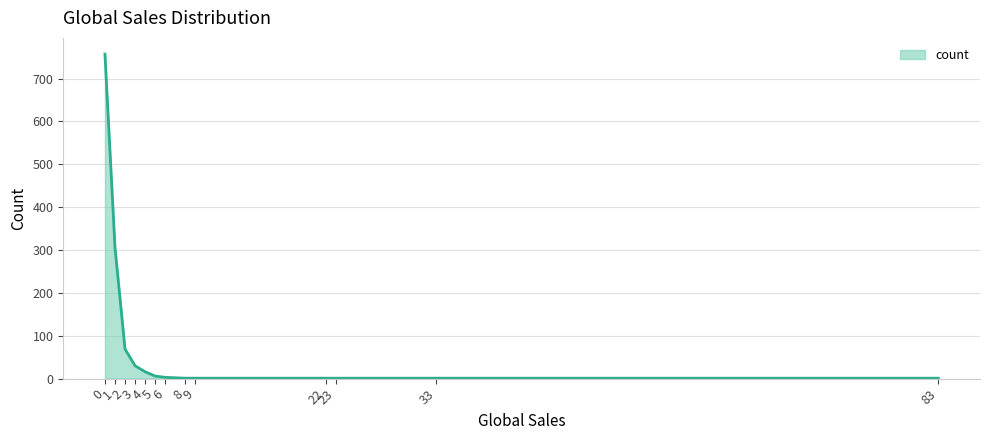

The chart shows a value of 1 at 33. True or false?

True